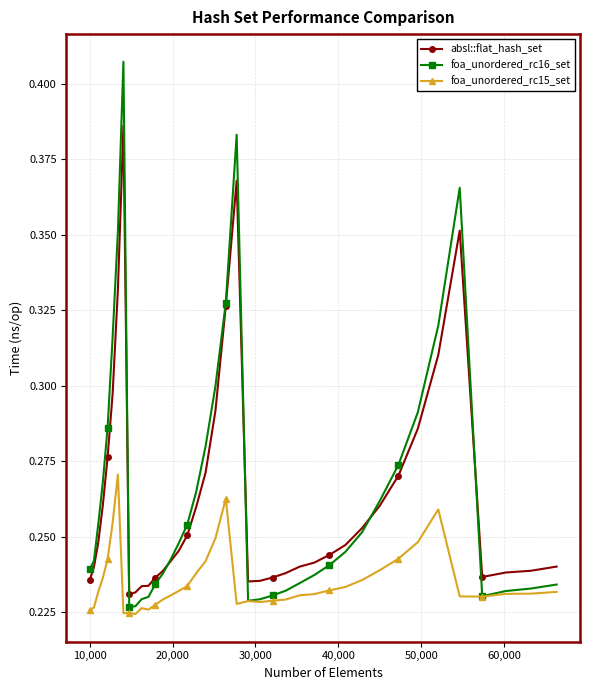

True or false: foa_unordered_rc15_set has more than 0 points higher than both neighbors.

True